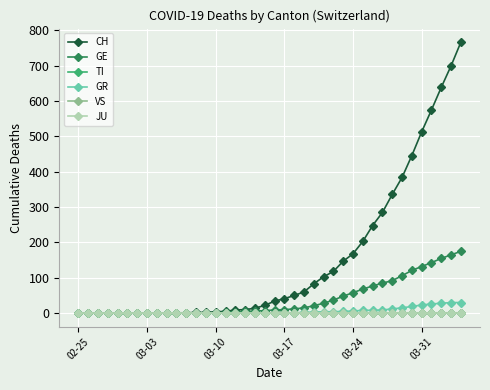

Reading right to left, what are all the values shown in this chart?

CH: 767	700	639	575	513	446	384	336	285	248	203	168	147	118	103	83	60	50	41	34	22	14	10	9	5	4	2	2	1	1	0	0	0	0	0	0	0	0	0	0
GE: 175	165	155	143	132	121	106	92	85	77	68	58	48	37	28	21	15	12	10	9	7	6	5	4	2	1	1	1	0	0	0	0	0	0	0	0	0	0	0	0
TI: 0	0	0	0	0	0	0	0	0	0	0	0	0	0	0	0	0	0	0	0	0	0	0	0	0	0	0	0	0	0	0	0	0	0	0	0	0	0	0	0
GR: 30	30	28	26	23	19	15	12	9	8	8	6	5	4	4	3	2	1	1	1	0	0	0	0	0	0	0	0	0	0	0	0	0	0	0	0	0	0	0	0
VS: 1	1	1	1	1	1	1	1	1	1	1	1	1	1	1	1	1	1	1	1	1	1	1	0	0	0	0	0	0	0	0	0	0	0	0	0	0	0	0	0
JU: 0	0	0	0	0	0	0	0	0	0	0	0	0	0	0	0	0	0	0	0	0	0	0	0	0	0	0	0	0	0	0	0	0	0	0	0	0	0	0	0